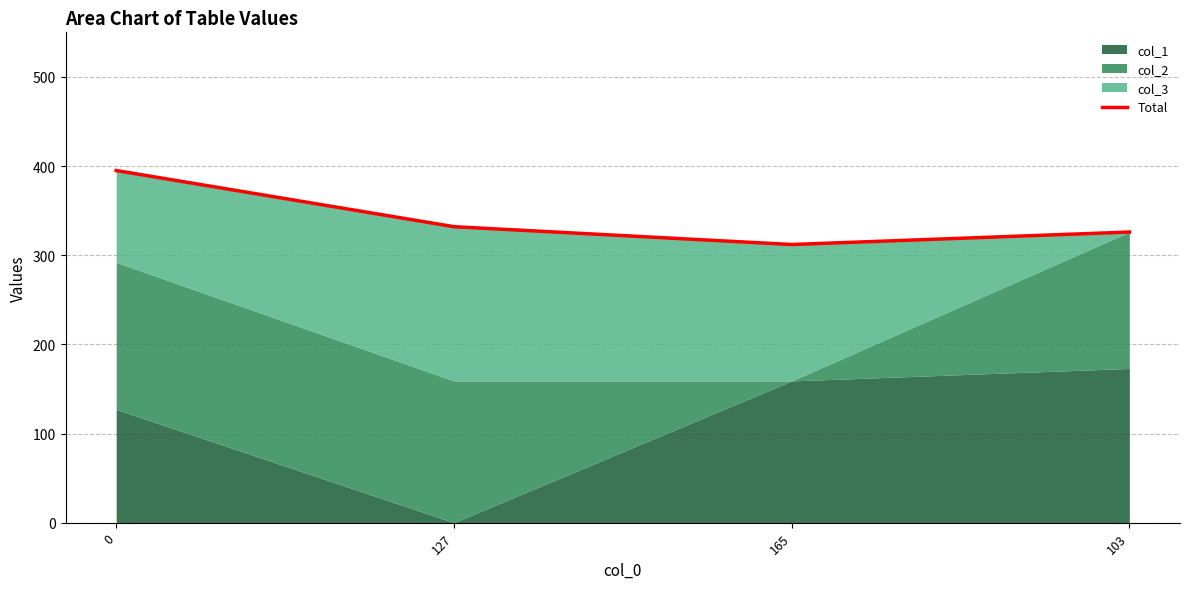

True or false: there are more than 0 points higher than both neighbors.

False